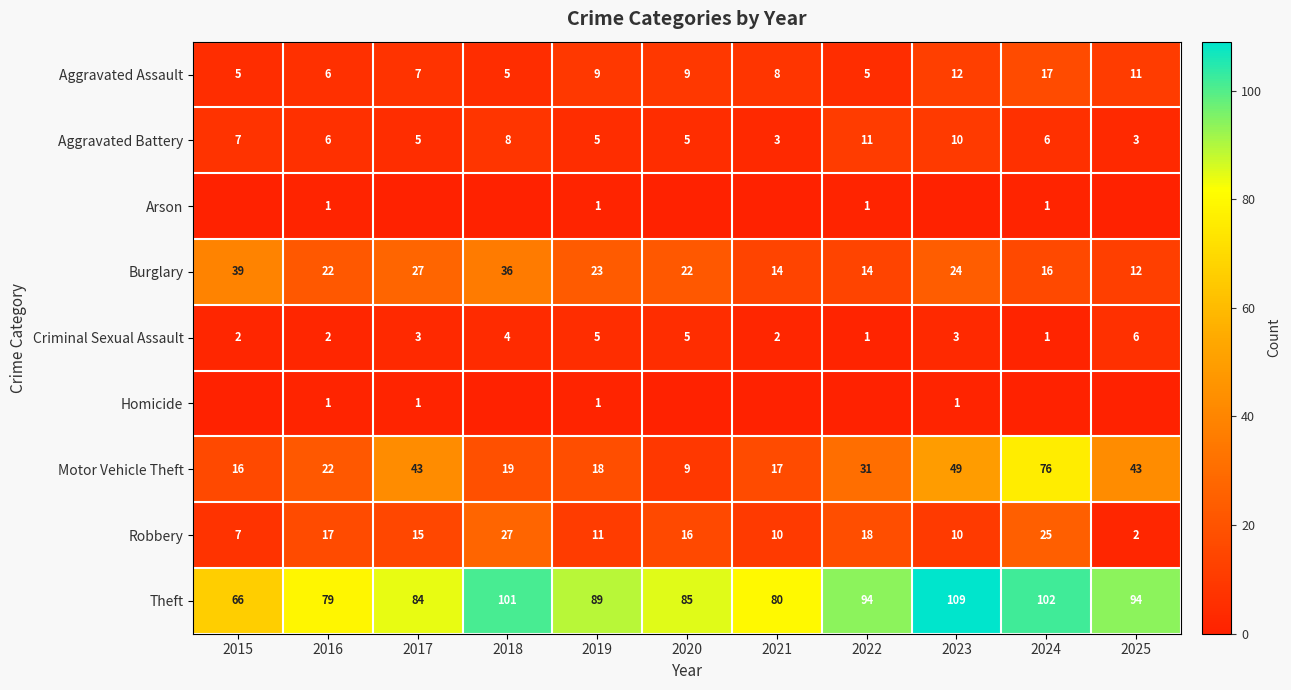

Between 2022 and 2015, which is larger?

2022